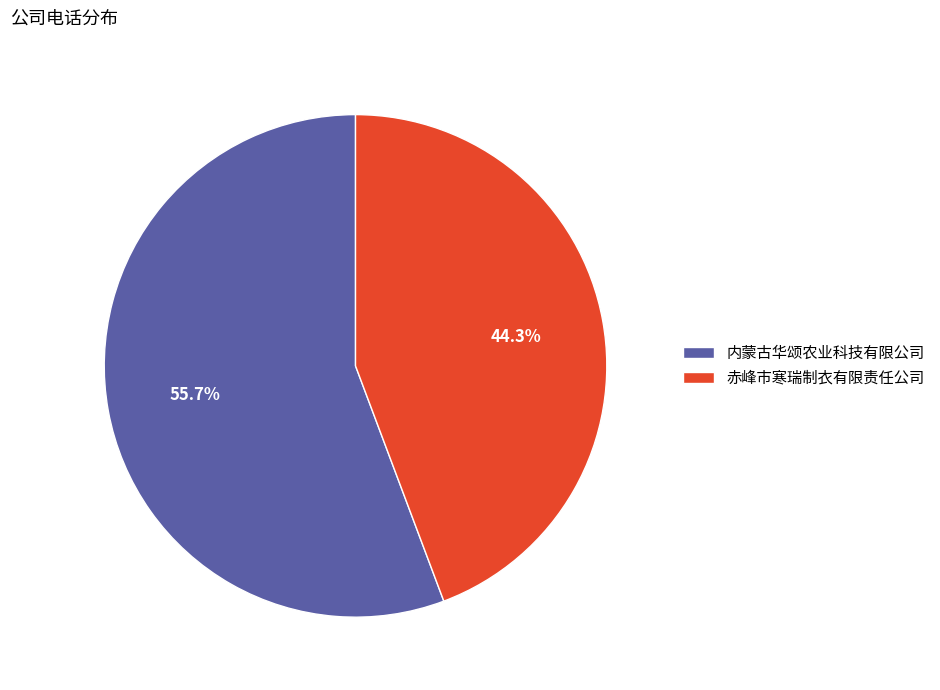

What percentage is NOT represented by 赤峰市寒瑞制衣有限责任公司?

55.7%